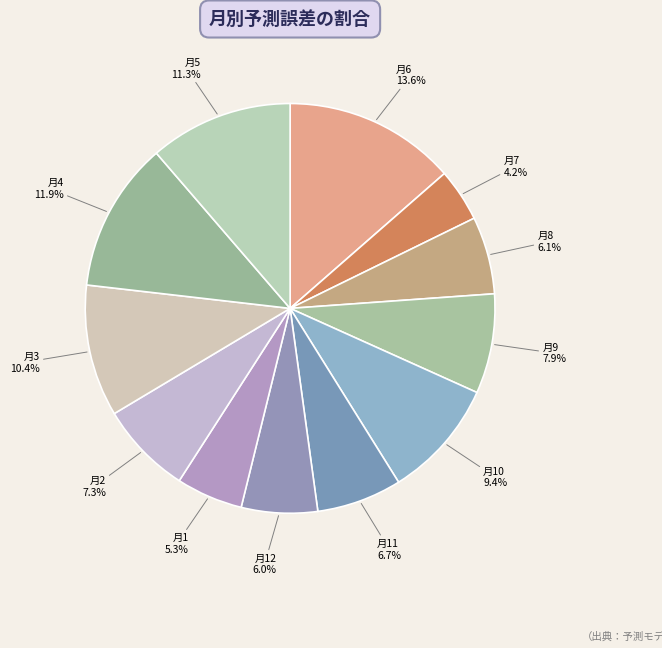

How many segments does this pie chart have?

12